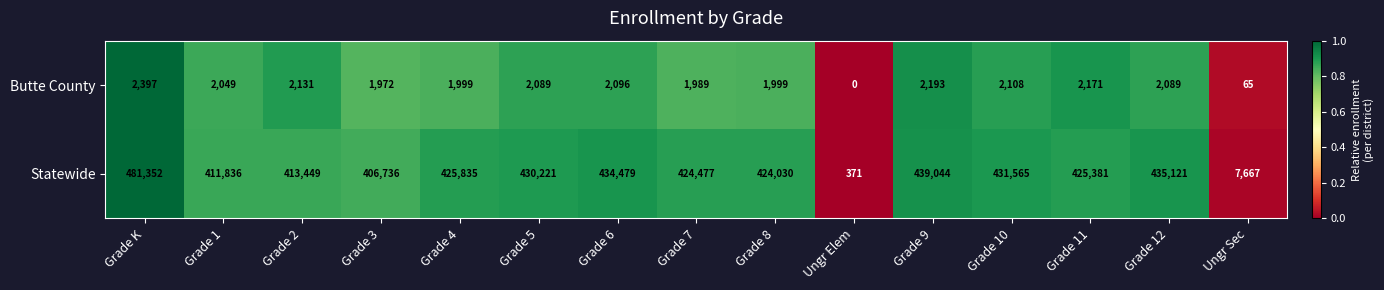

The value of Statewide at Grade 5 is 430221. True or false?

True